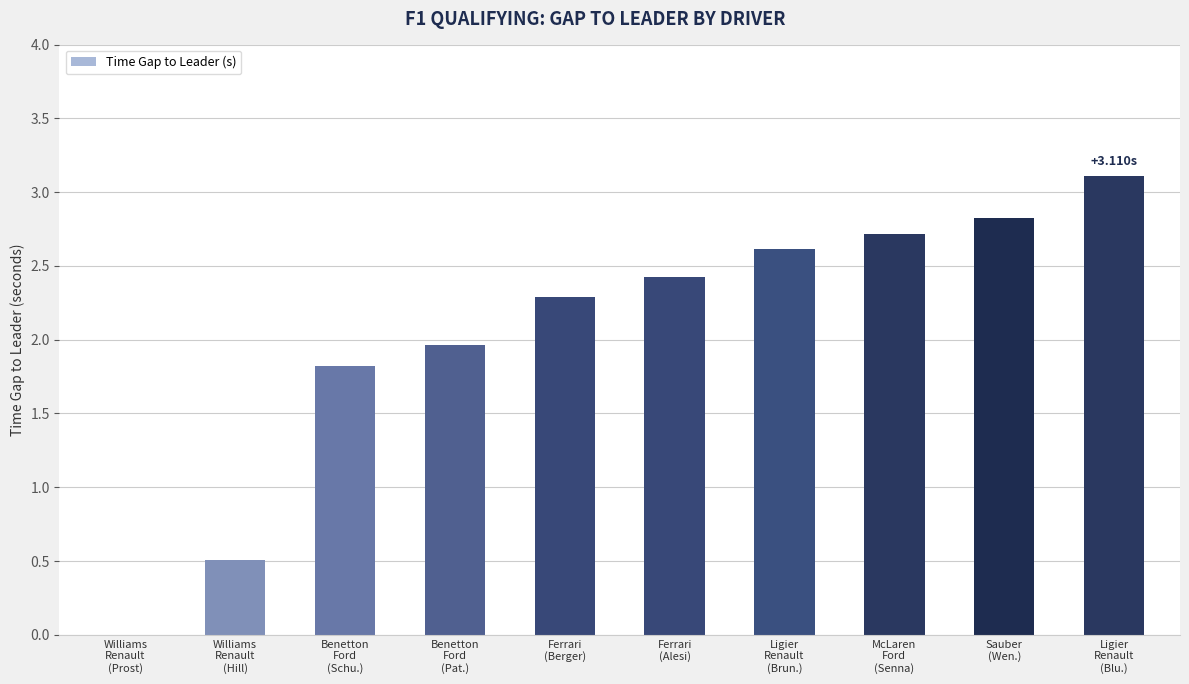

Count the number of values greater than 2.

6